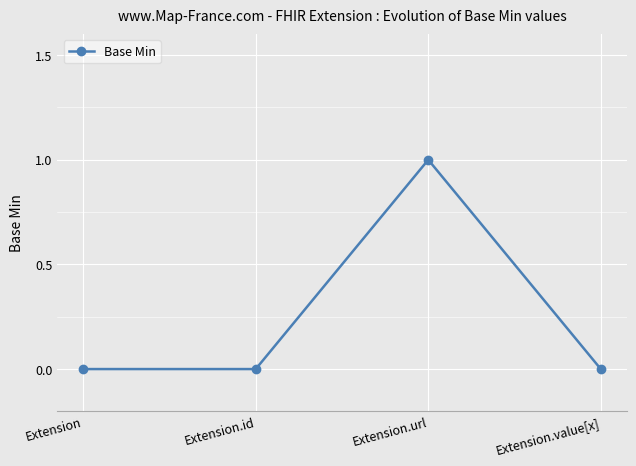

Does the chart display data point markers on the line(s)?

Yes